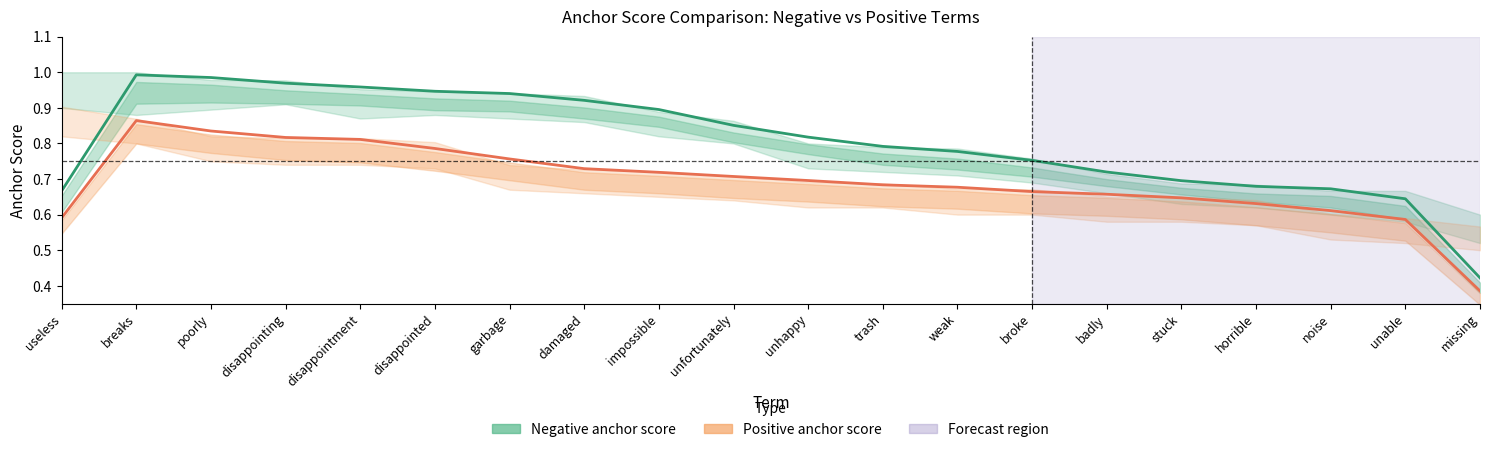

What position from the right is badly?

6